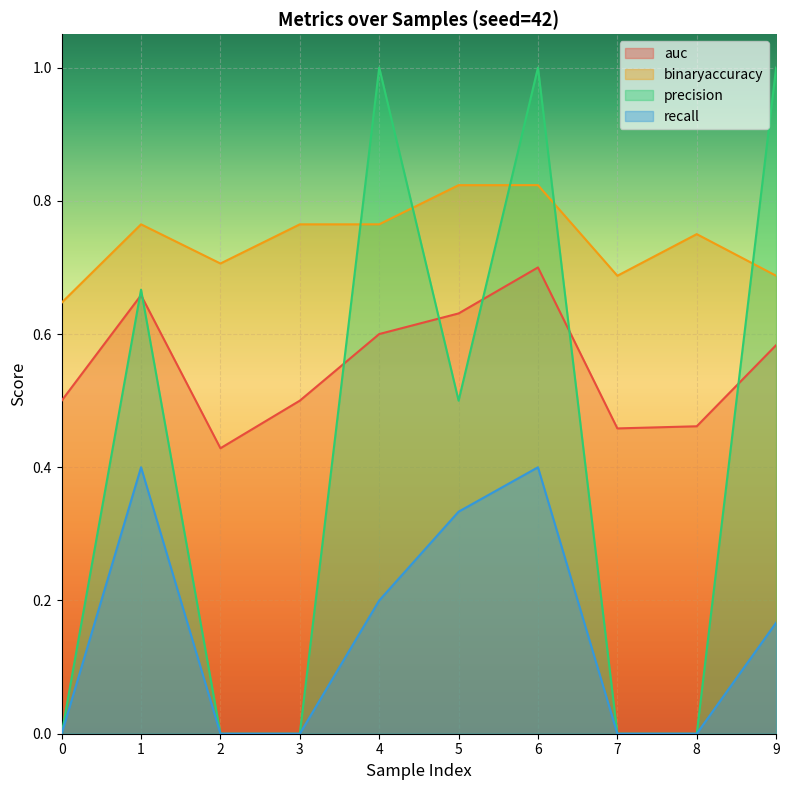

At 0, list the series in order from smallest to largest.

precision, recall, auc, binaryaccuracy